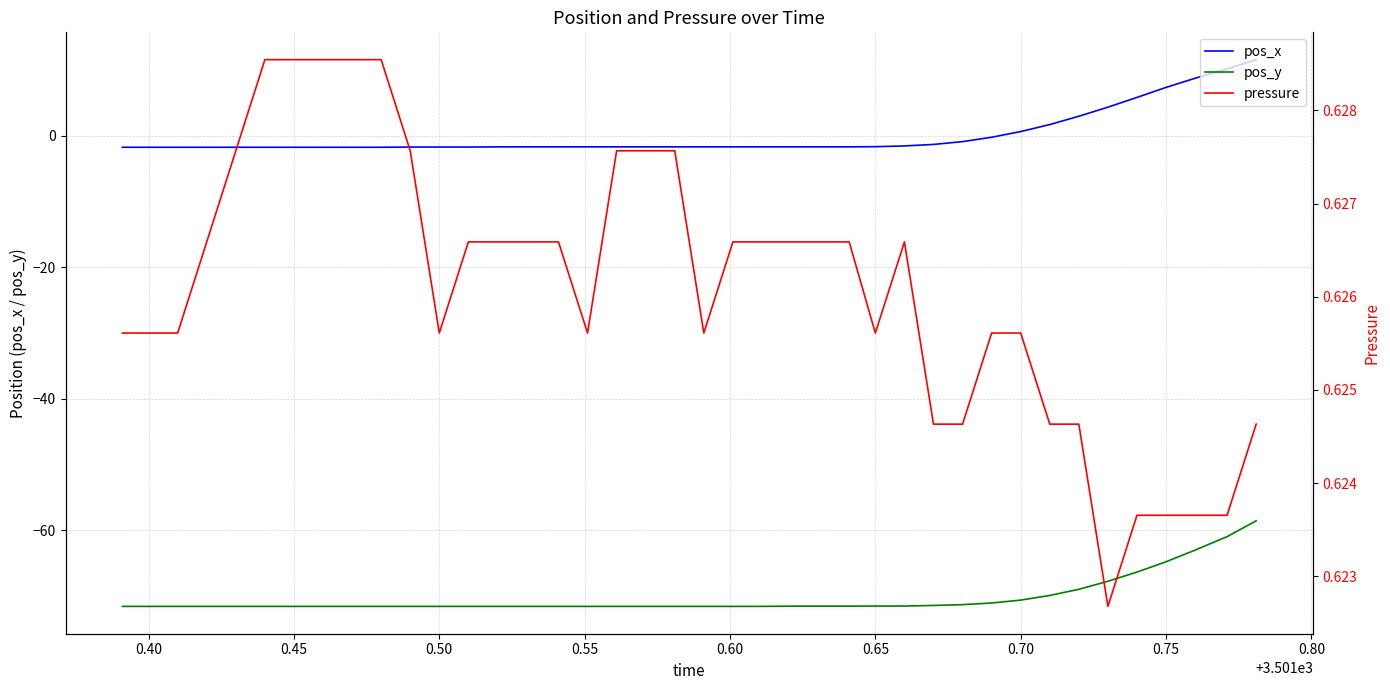

True or false: pos_x and pos_y cross at least once.

False